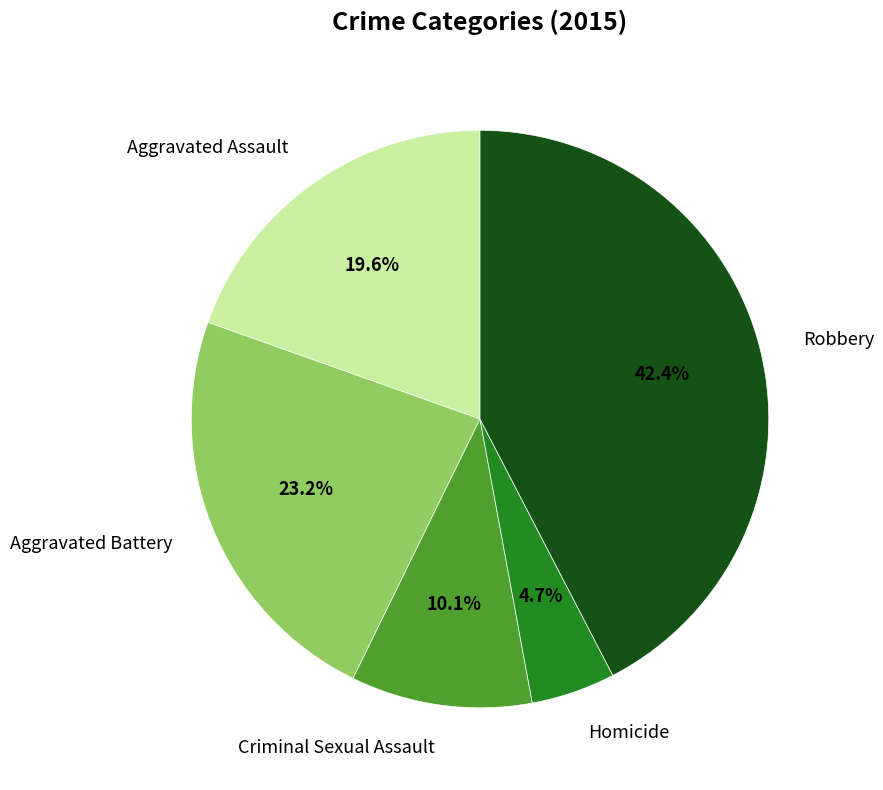

Count the number of slices in the pie.

5